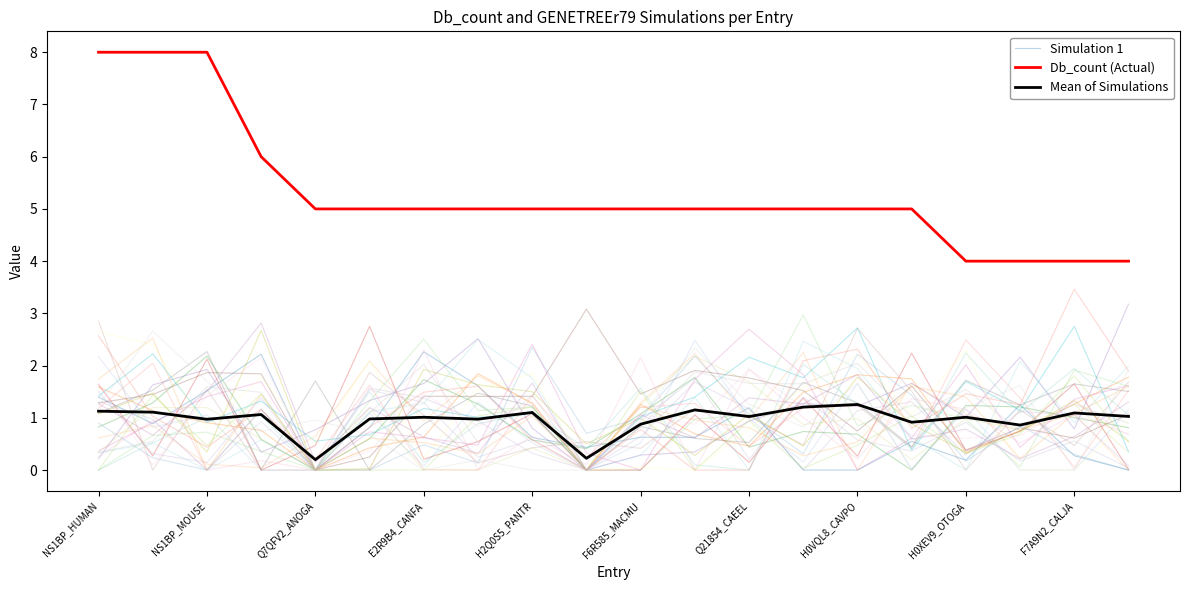

The Mean of Simulations series shows 1.1 at F7A9N2_CALJA. True or false?

True